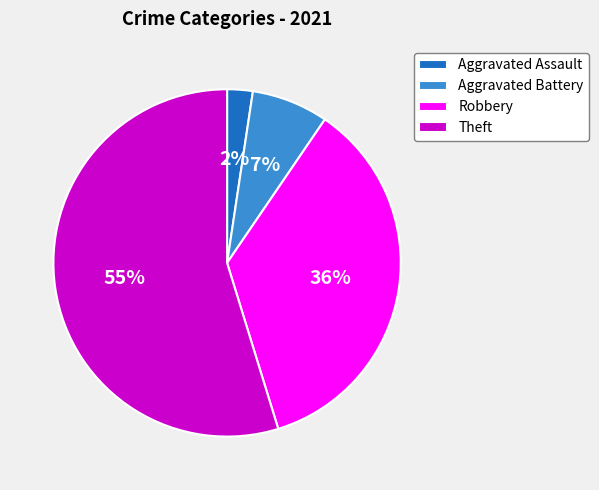

Is it true that Robbery is 45% of the pie?

False